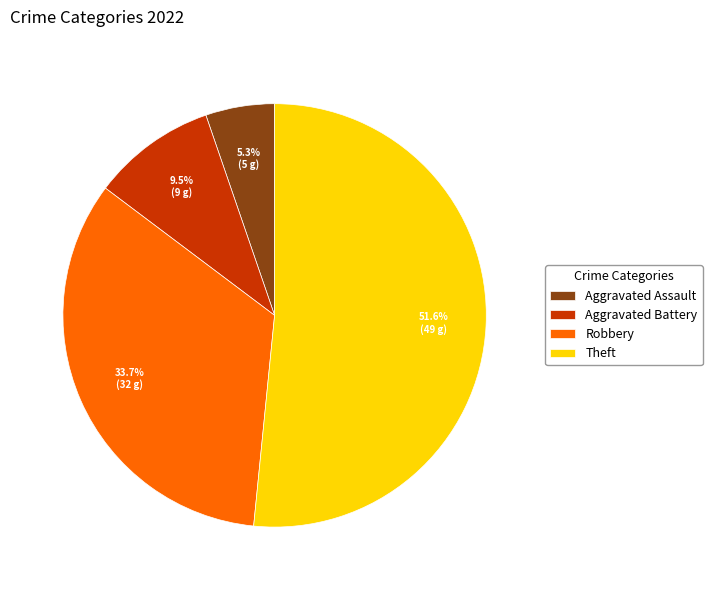

How many slices are in this pie chart?

4